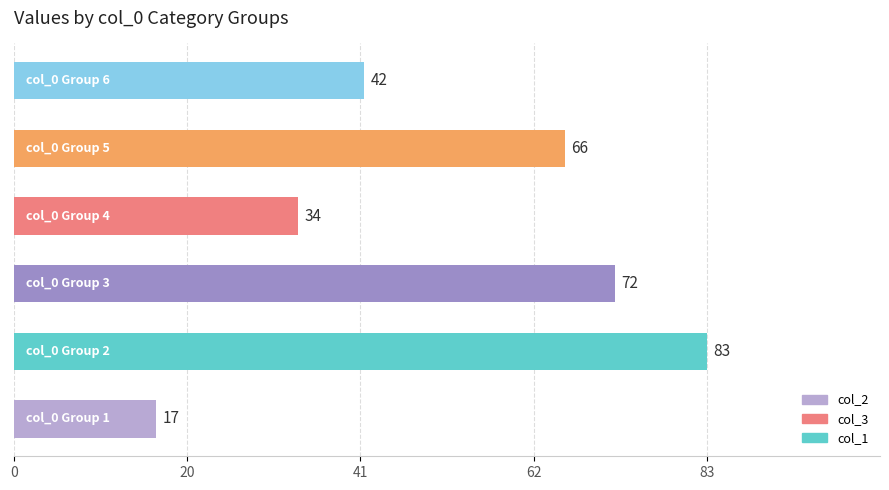

What is the minimum value shown in the chart?

17